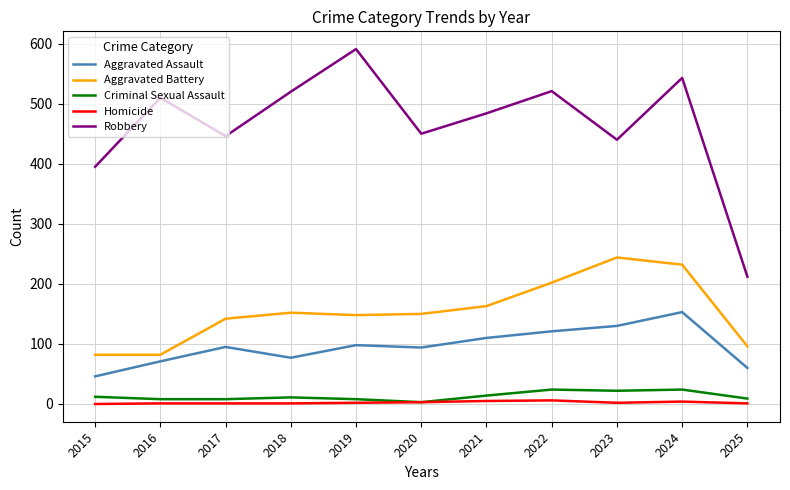

The Robbery series shows 543 at 2024. True or false?

True